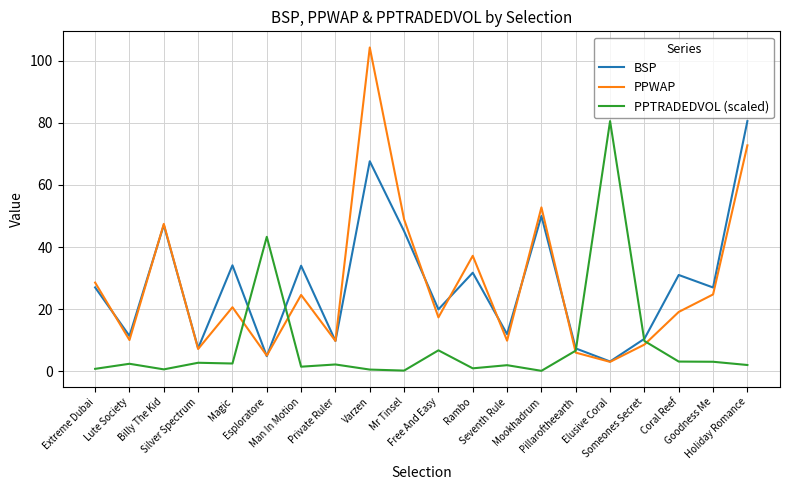

At which category does PPTRADEDVOL (scaled) reach its first local valley?

Billy The Kid